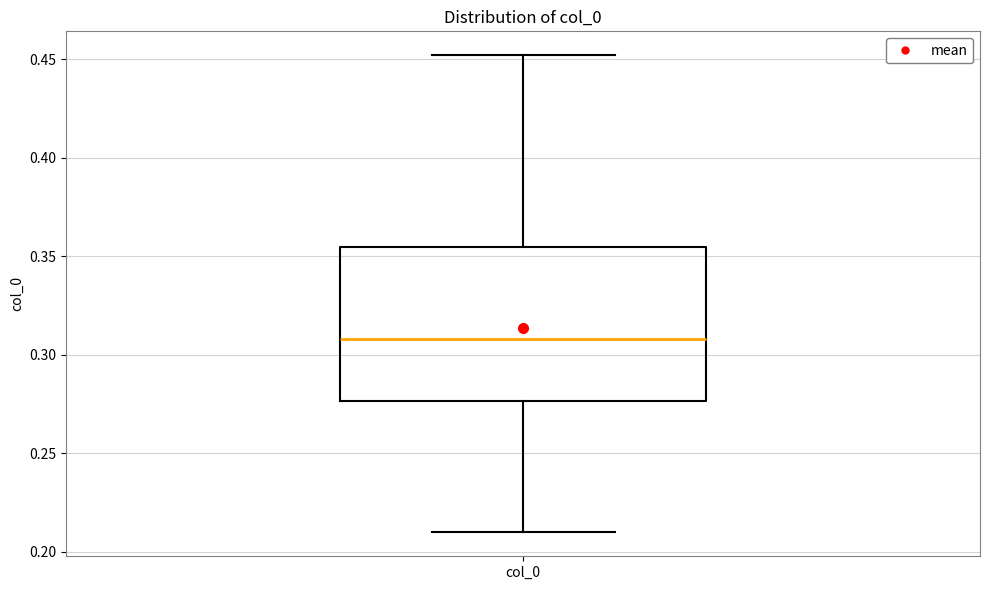

Read this box plot against the y-axis: the position of the median line, the range covered by the box, and the ends of both whiskers. The values are not printed on the chart, so give them approximately, as read against the axis.

median 0.310, box 0.275 to 0.355, whiskers 0.210 to 0.450